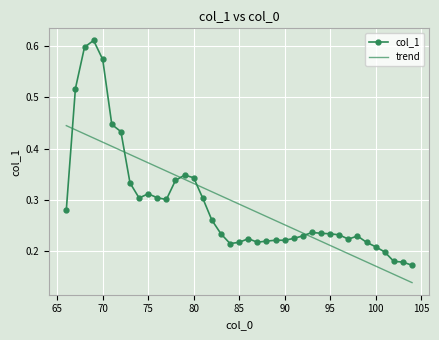

How many times do col_1 and trend cross each other?

5